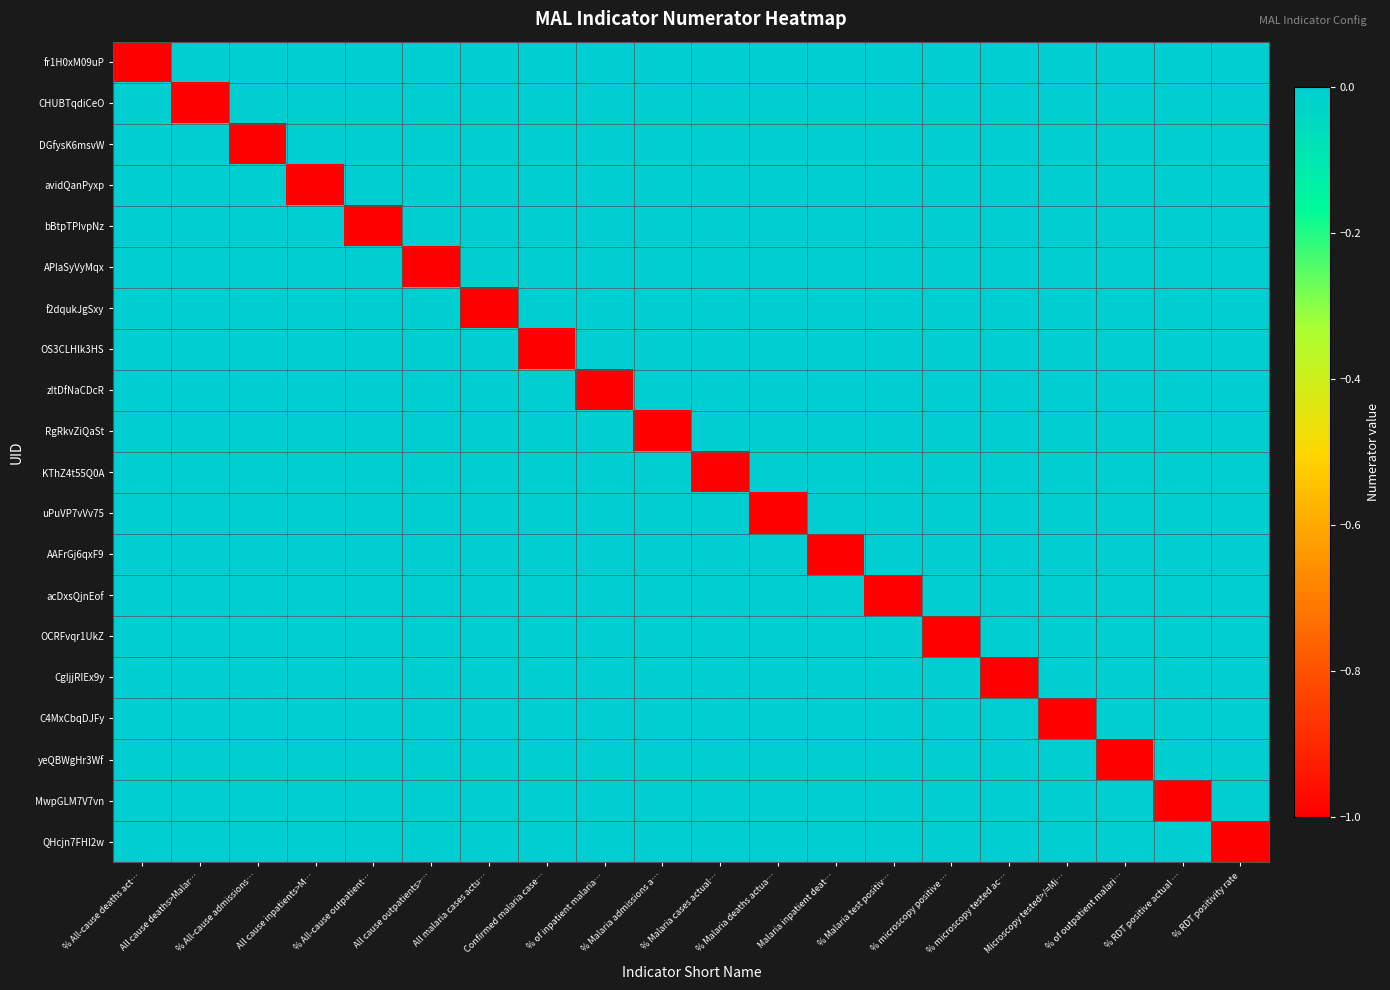

What is the difference between the highest and lowest values at % microscopy tested ac…?

1